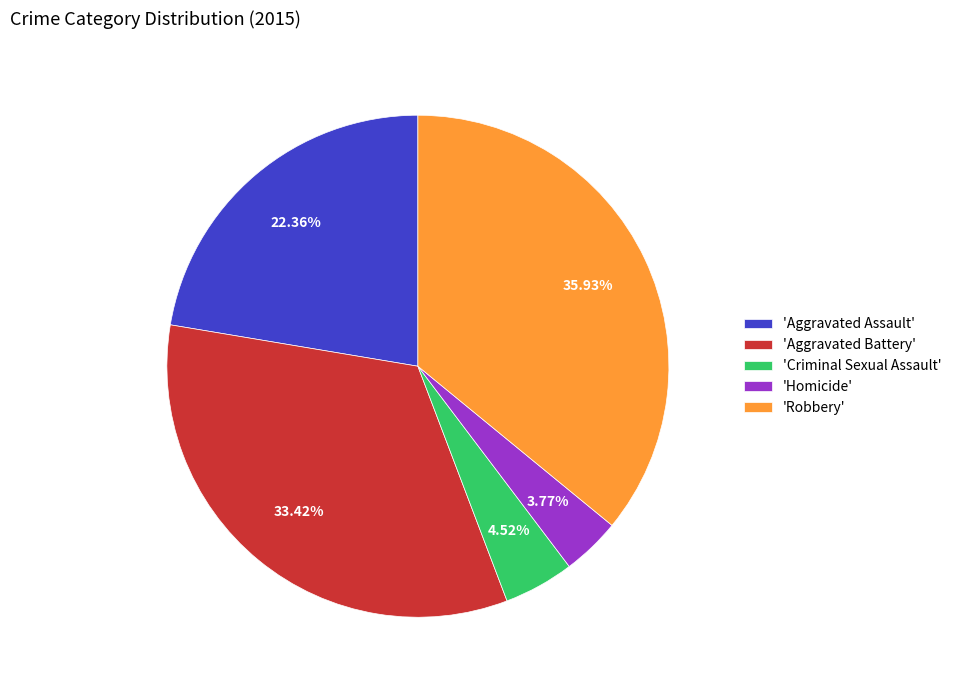

How many segments does this pie chart have?

5